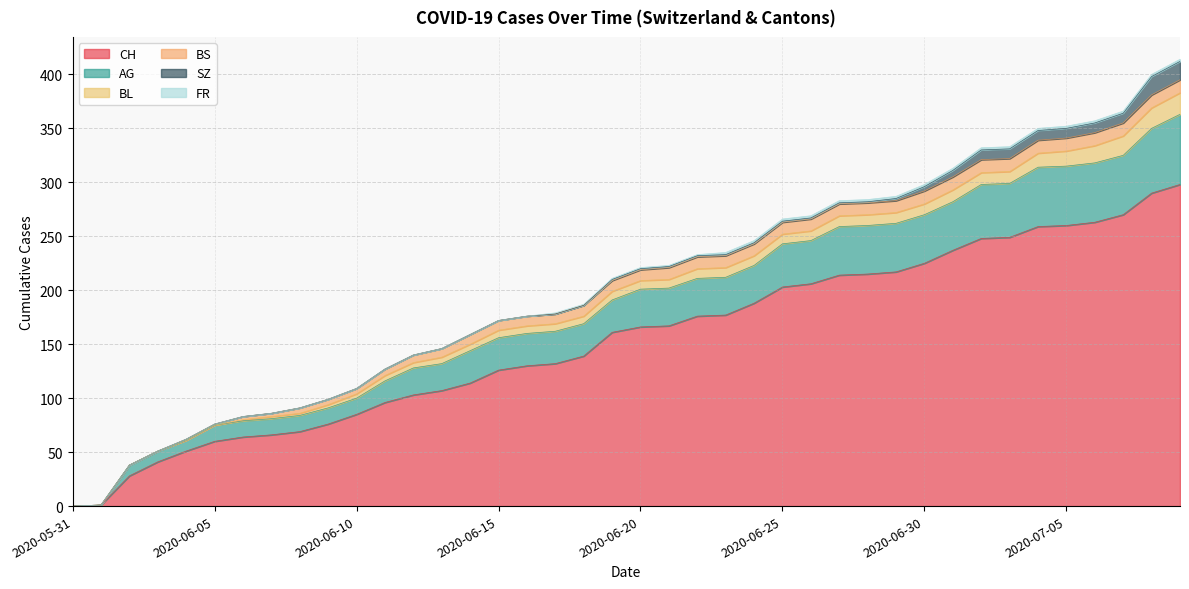

Between 2020-06-02 and 2020-07-02, which is larger?

2020-07-02